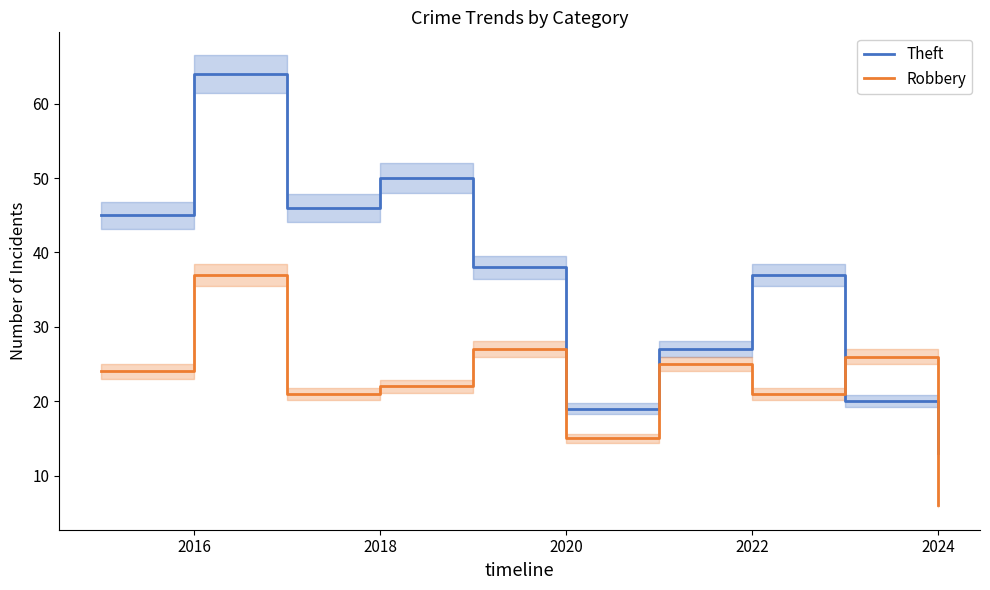

Is the value of Robbery at 2016 greater than the value of Theft at 2016?

No